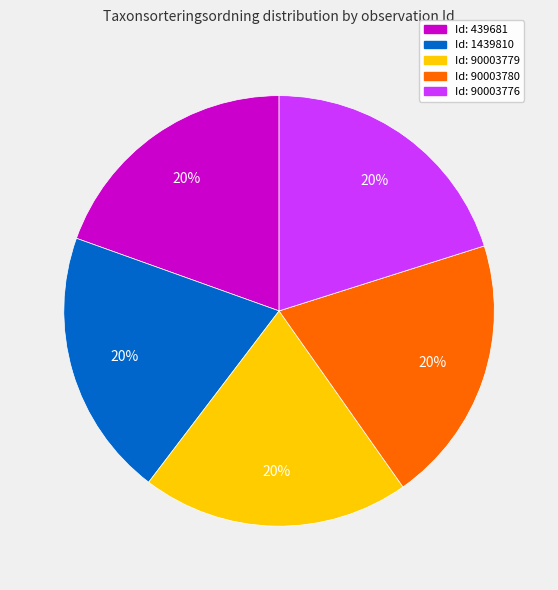

To the nearest percent, what is the average slice percentage?

20%